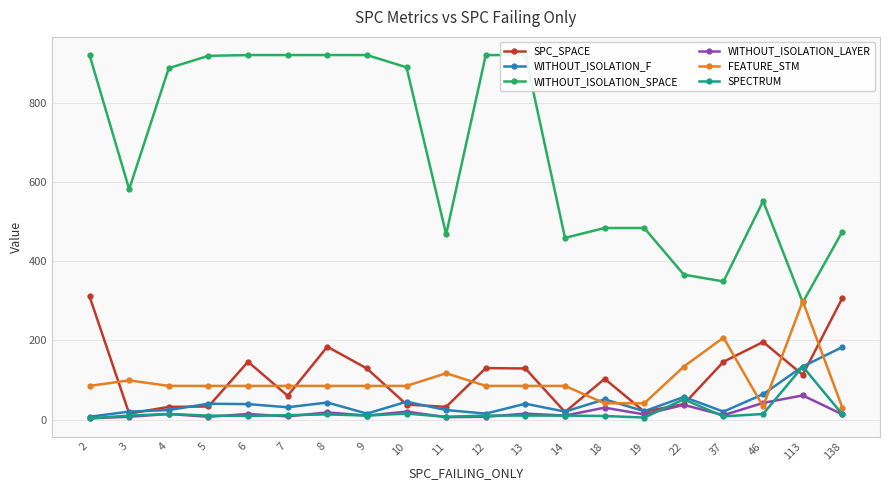

How many values in the SPECTRUM series are below 10?

6